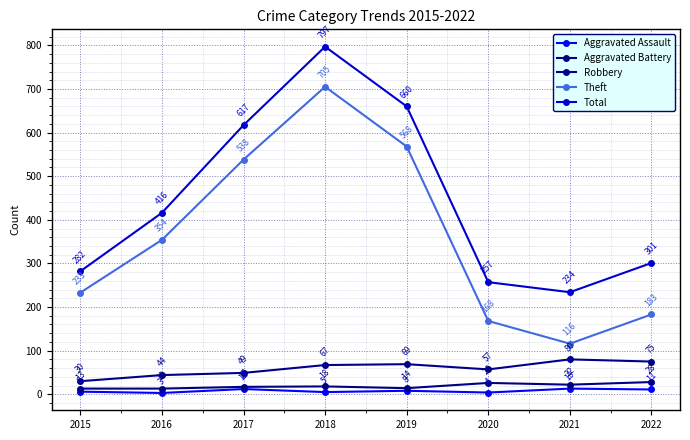

At which category does Total reach its first local peak?

2018